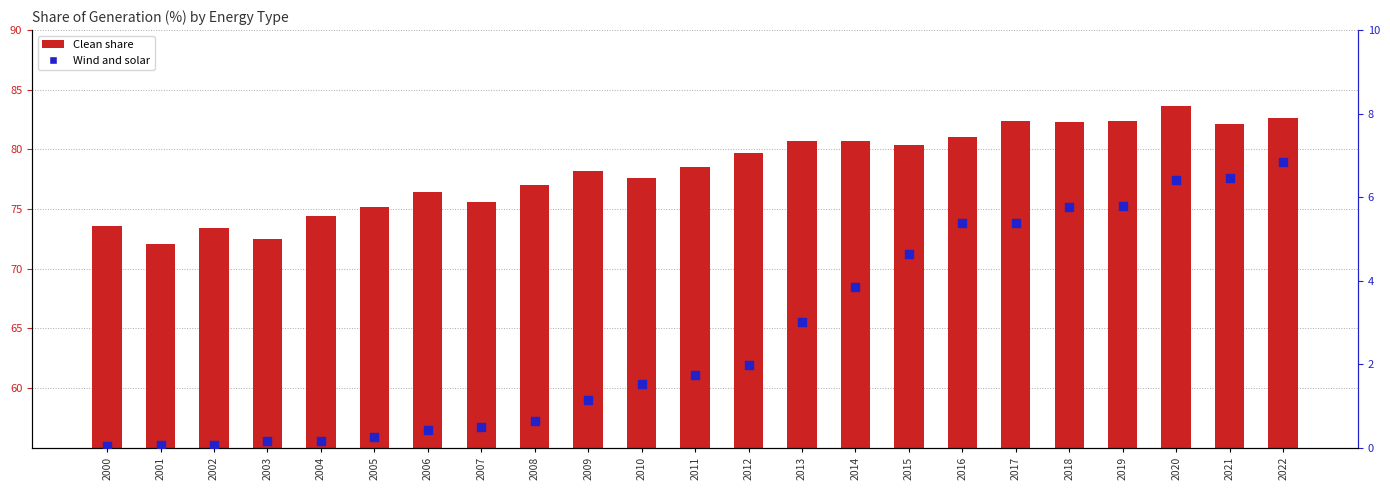

Which series reaches the maximum Y coordinate?

Clean share